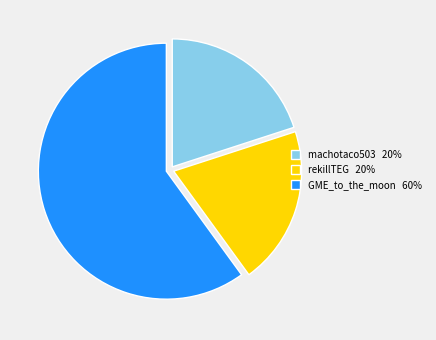

The GME_to_the_moon slice represents 47% of the pie. True or false?

False